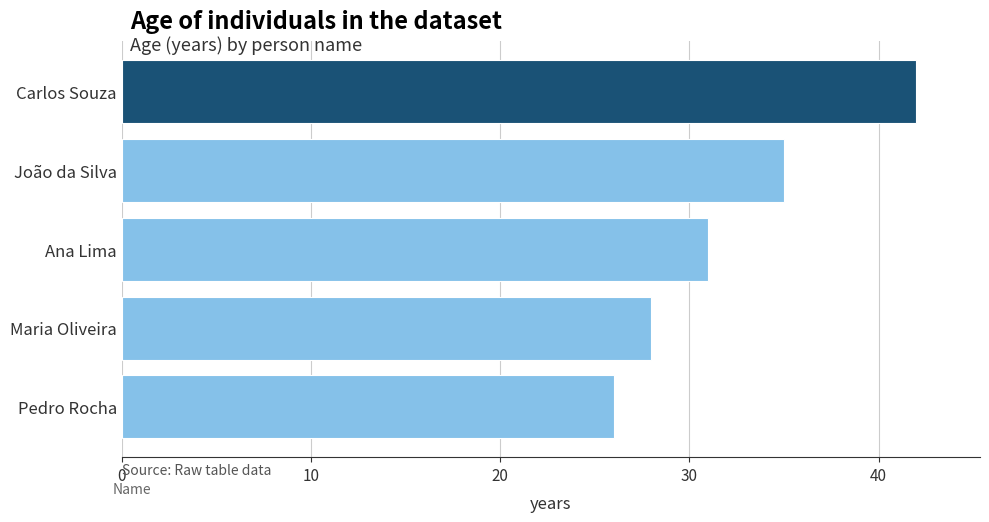

Reading top to bottom, transcribe all the data shown in this chart.

42	35	31	28	26